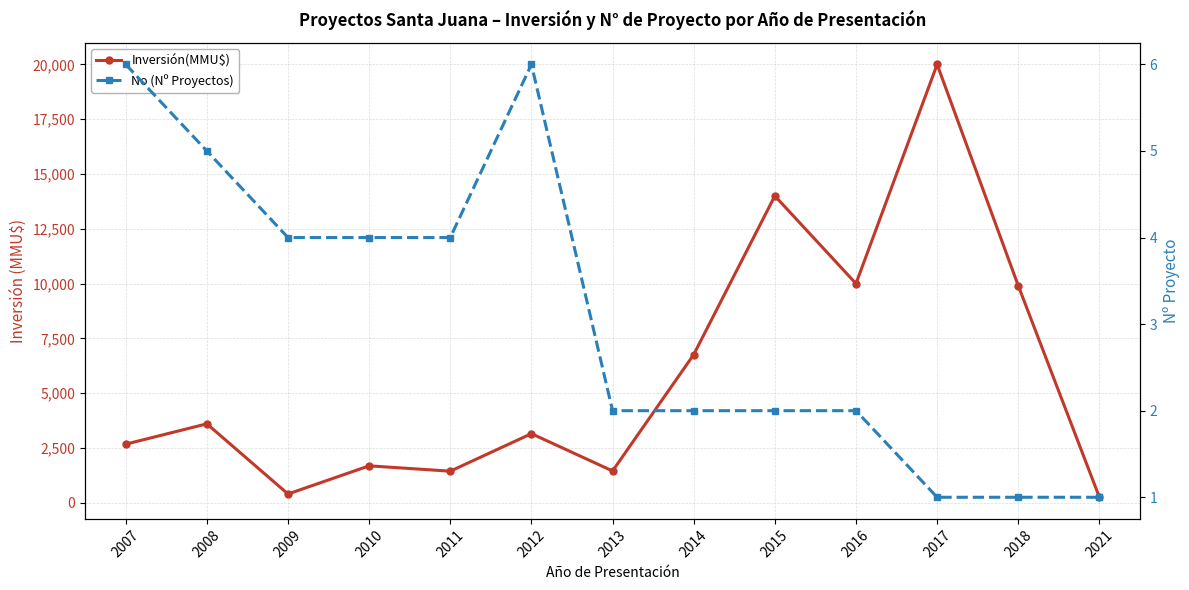

Reading right to left, extract all data points from this chart.

Inversión(MMU$): 2021=250	2018=9903	2017=20000	2016=10000	2015=14000	2014=6760	2013=1450	2012=3152	2011=1440	2010=1684	2009=399	2008=3600	2007=2673
No (Nº Proyectos): 2021=1	2018=1	2017=1	2016=2	2015=2	2014=2	2013=2	2012=6	2011=4	2010=4	2009=4	2008=5	2007=6